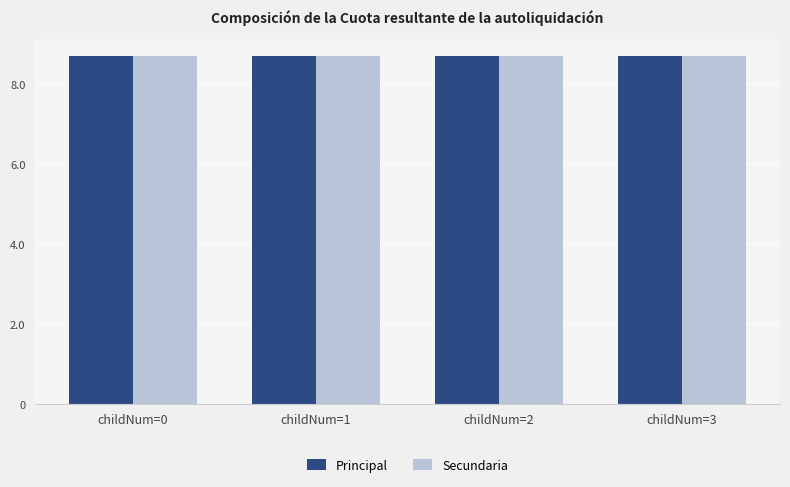

At childNum=3, list the series in order from largest to smallest.

Principal, Secundaria